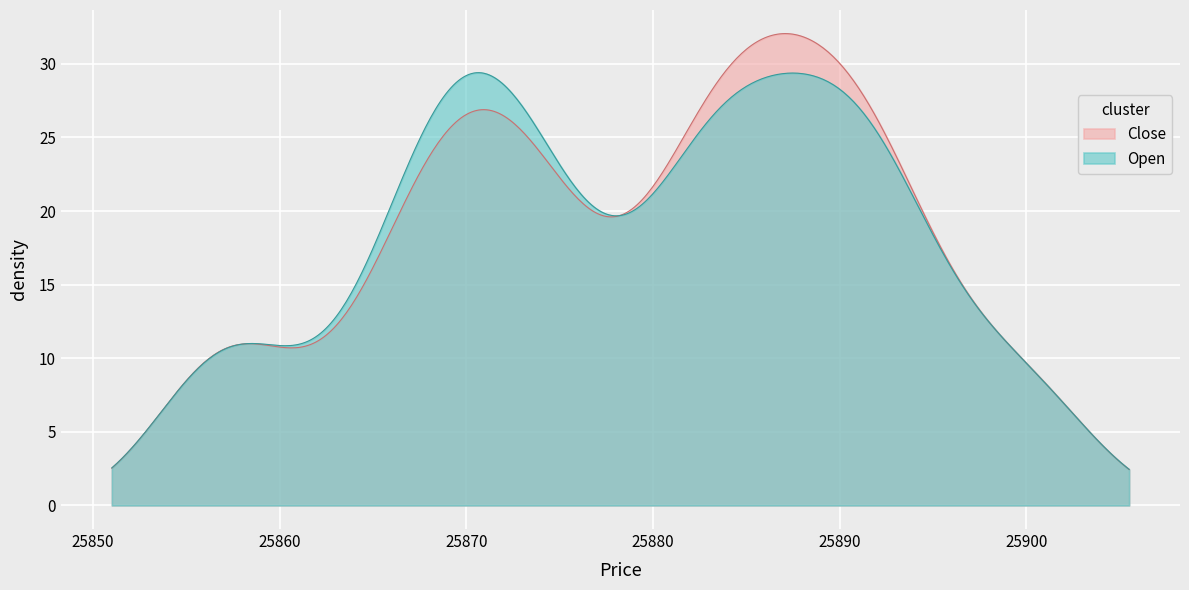

List the series in order of their peak value, highest first.

Close, Open